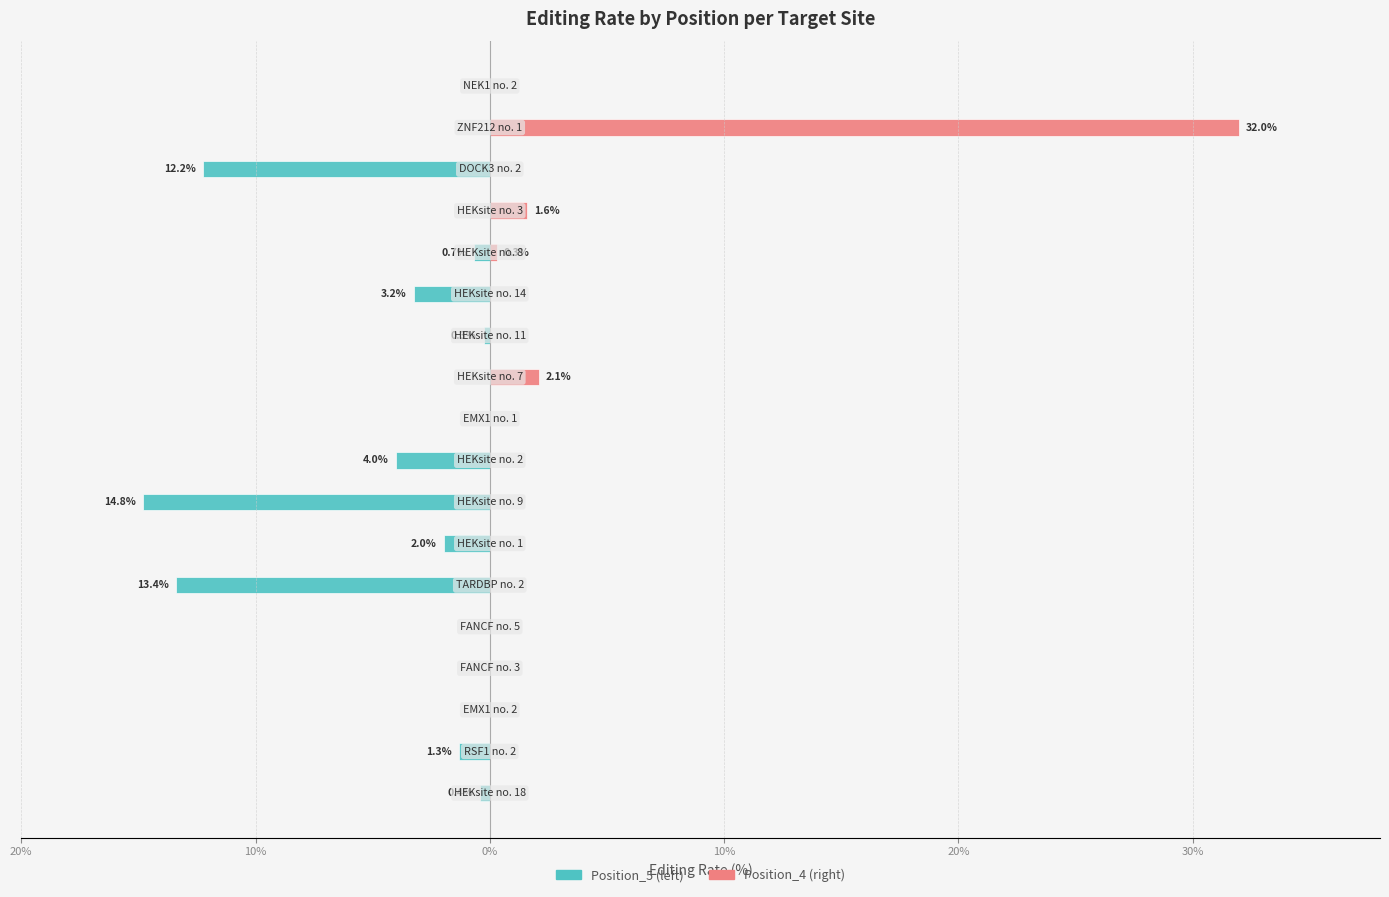

What is the total value across all series at 11?

-0.3